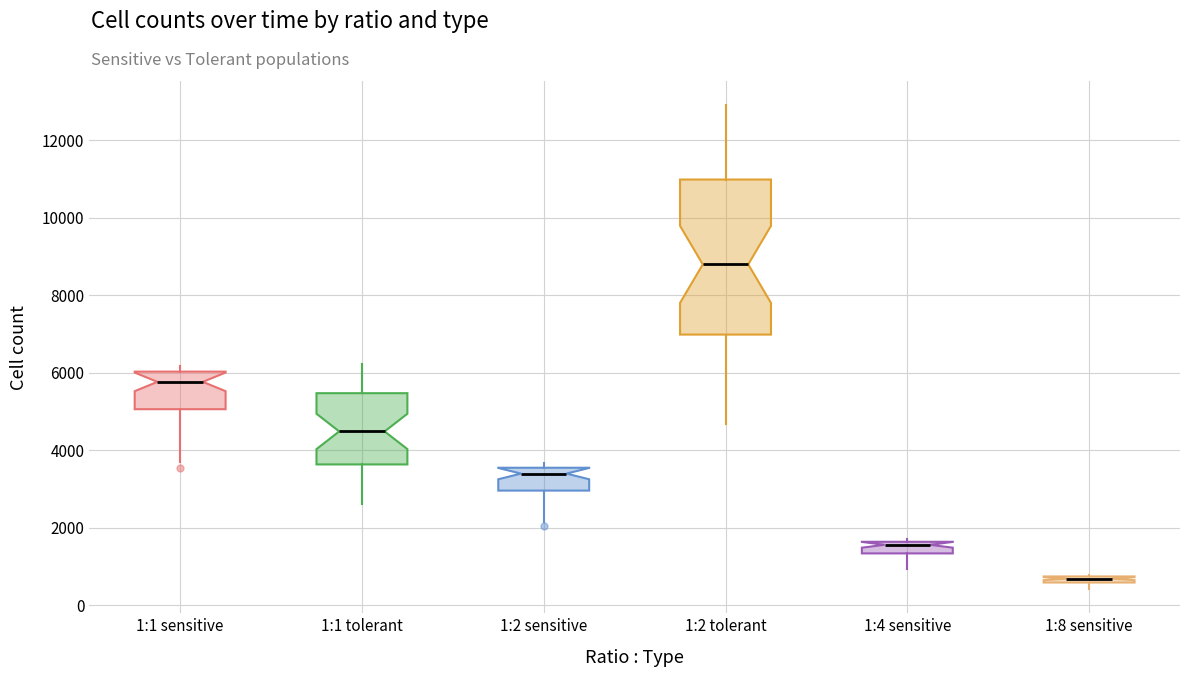

Comparing the boxes themselves (not the whiskers), which one is the tallest?

1:2 tolerant